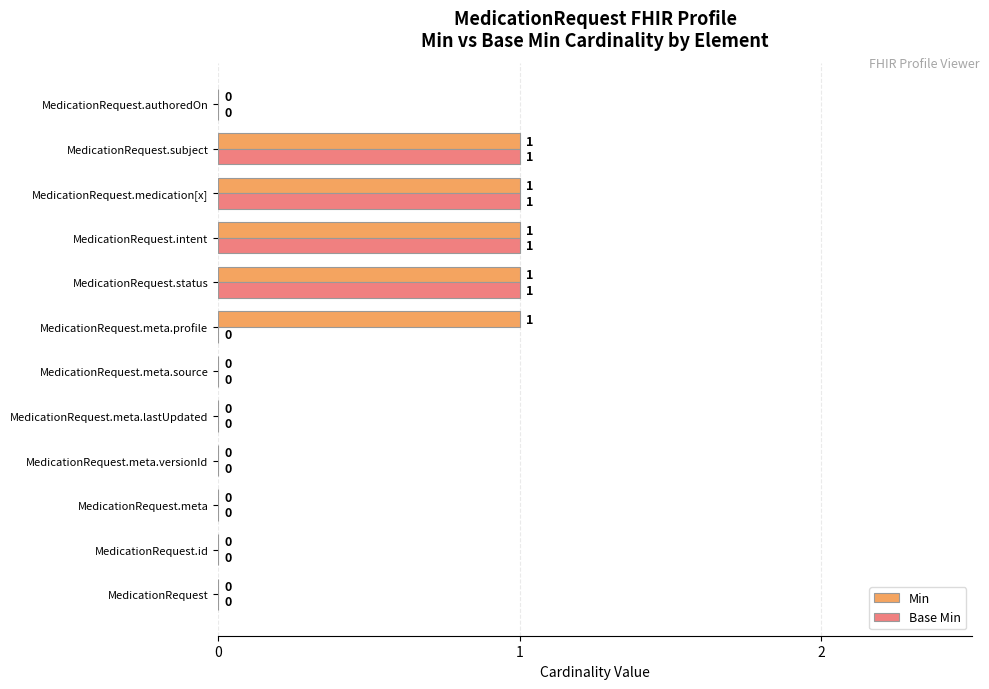

Which series has the largest total across all categories?

Min